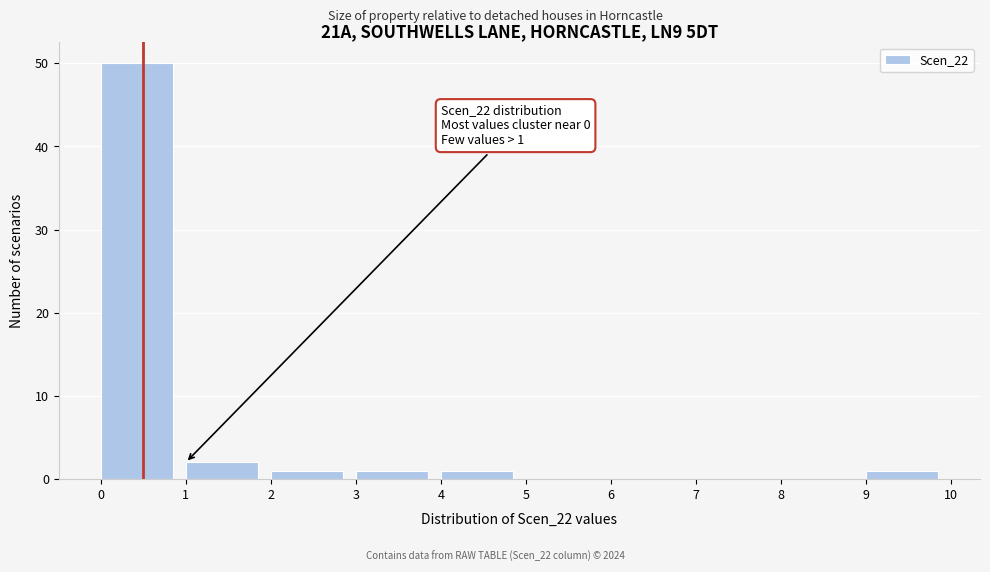

Over which range of the x-axis is the bar tallest?

0 to 1